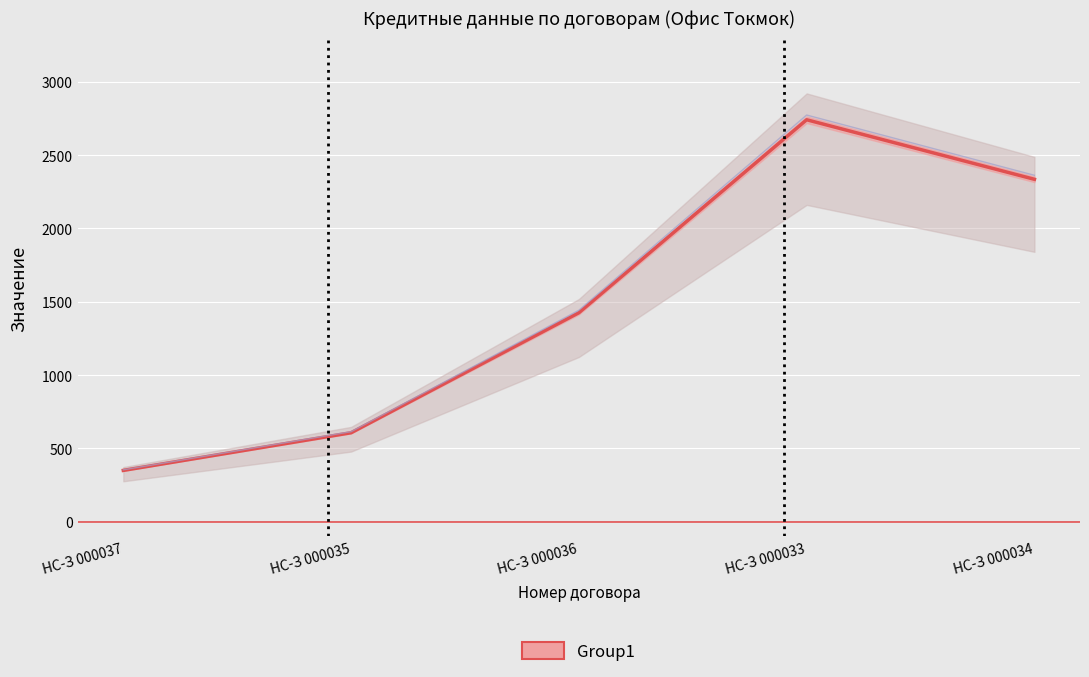

Reading left to right, extract all data points from this chart.

НС-З 000037=350.2	НС-З 000035=607.0	НС-З 000036=1425.1	НС-З 000033=2740.5	НС-З 000034=2334.5